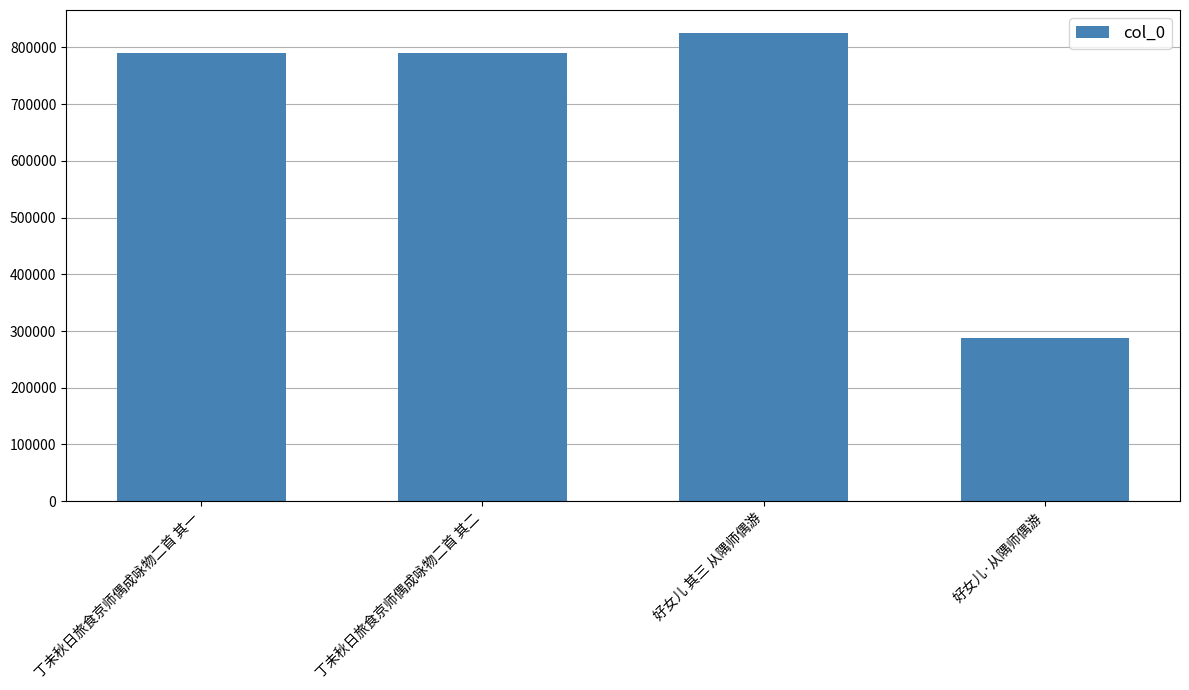

Which label corresponds to the largest value in the chart?

好女儿 其三 从隅师偶游